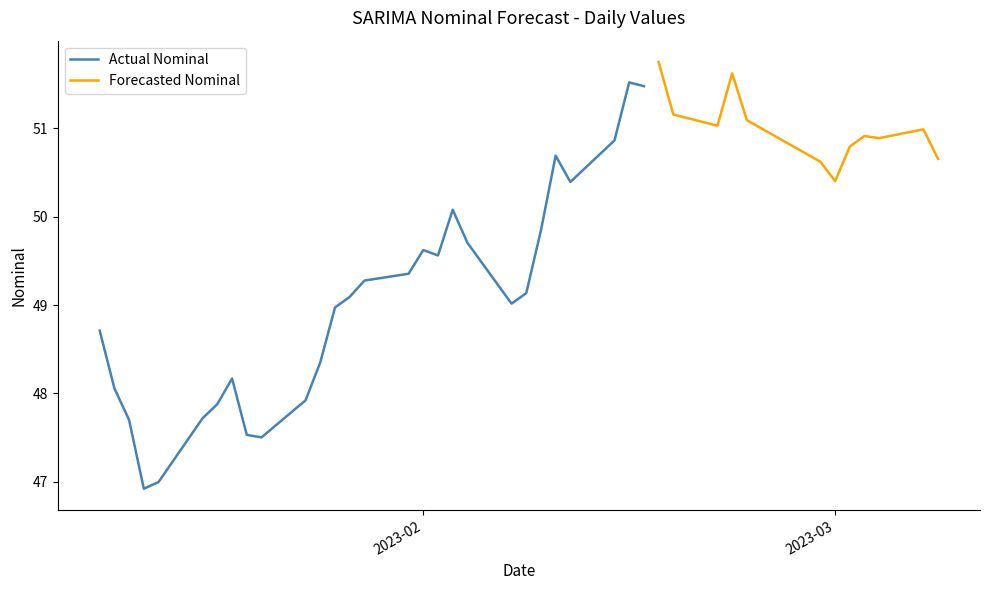

Approximately how many times larger is the value at 2023-01-27 compared to 2023-02-14?

1.0